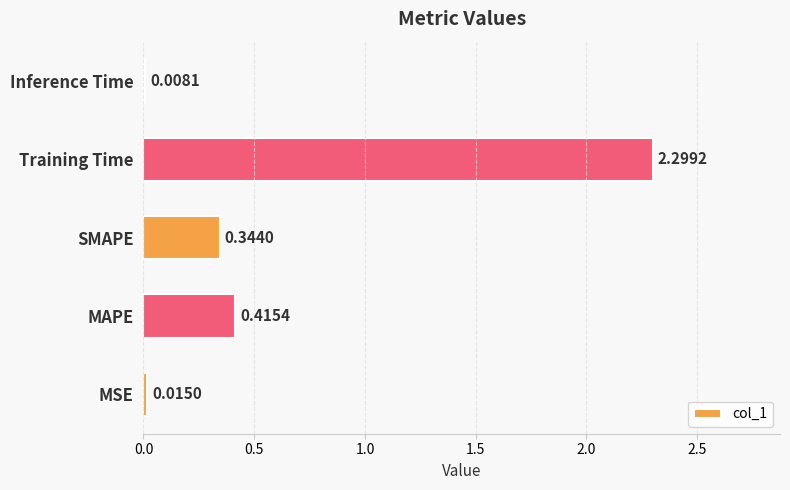

What is the sum of all values?

3.1